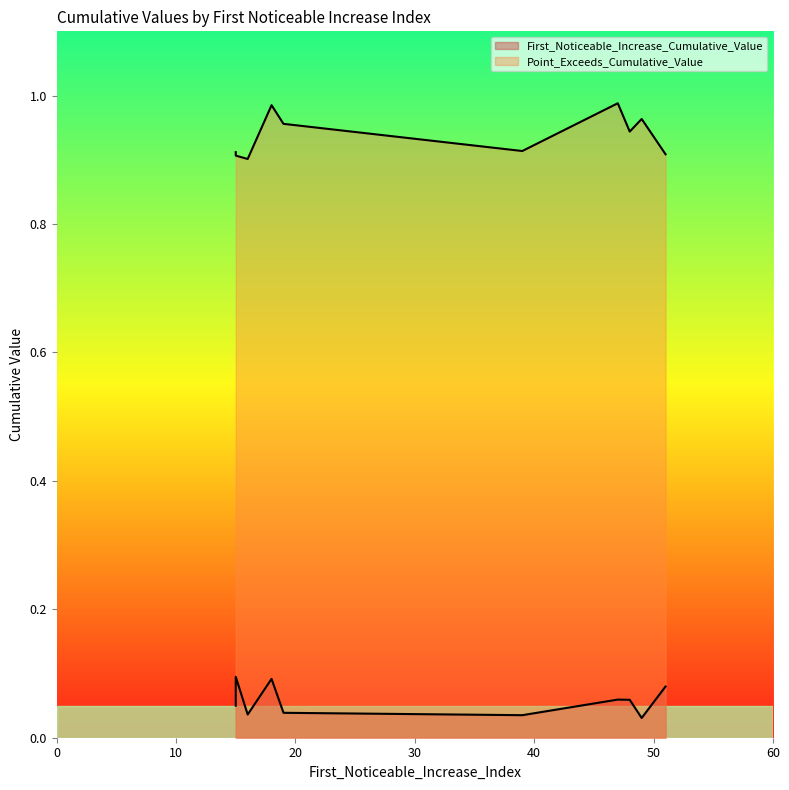

Which category has the lowest value across all series?

49